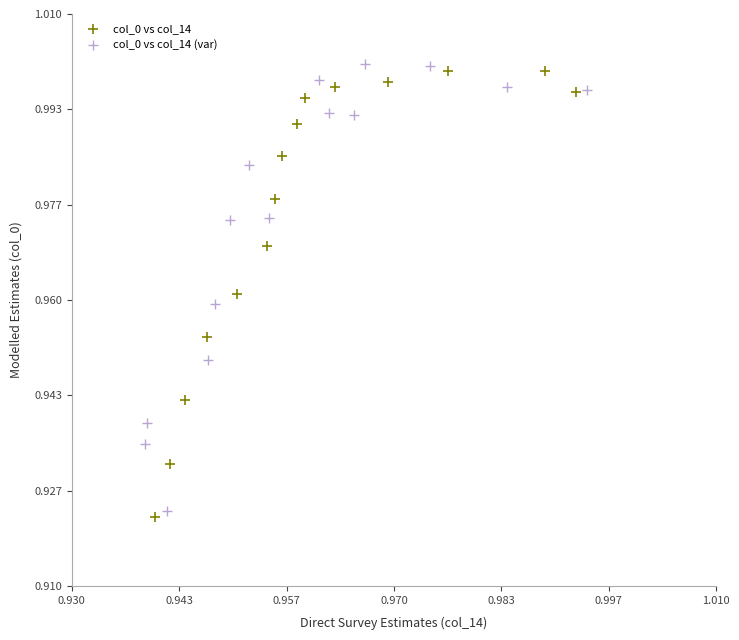

Which series reaches the maximum Y coordinate?

col_0 vs col_14 (var)